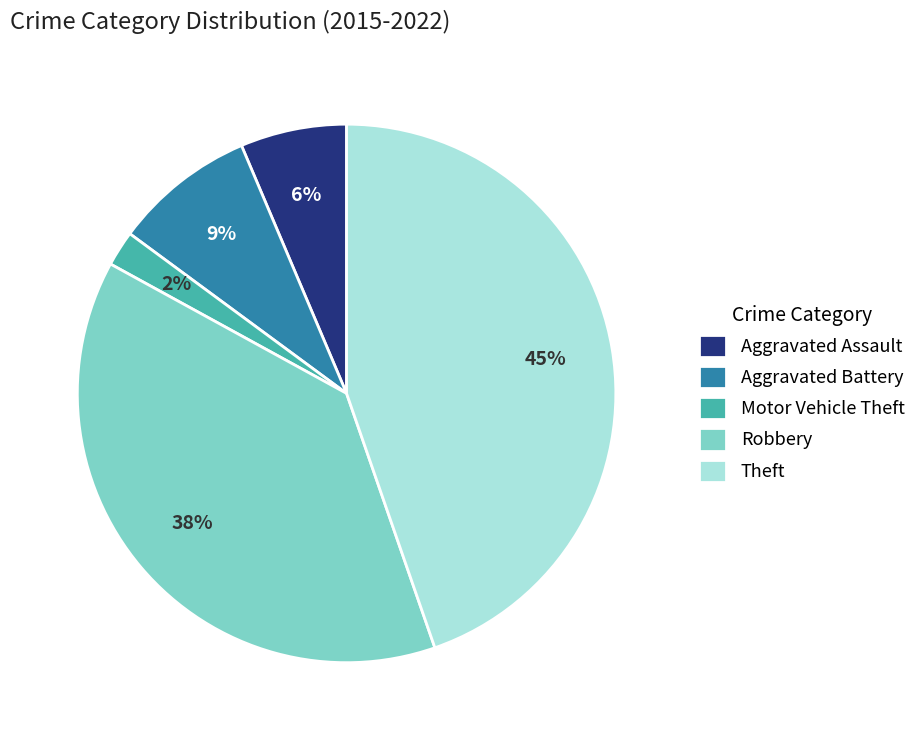

Is the sum of Motor Vehicle Theft and Aggravated Battery greater than half?

No